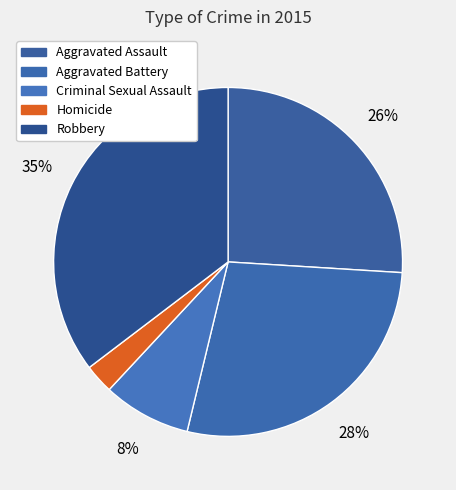

True or false: Homicide accounts for 11% of the total.

False